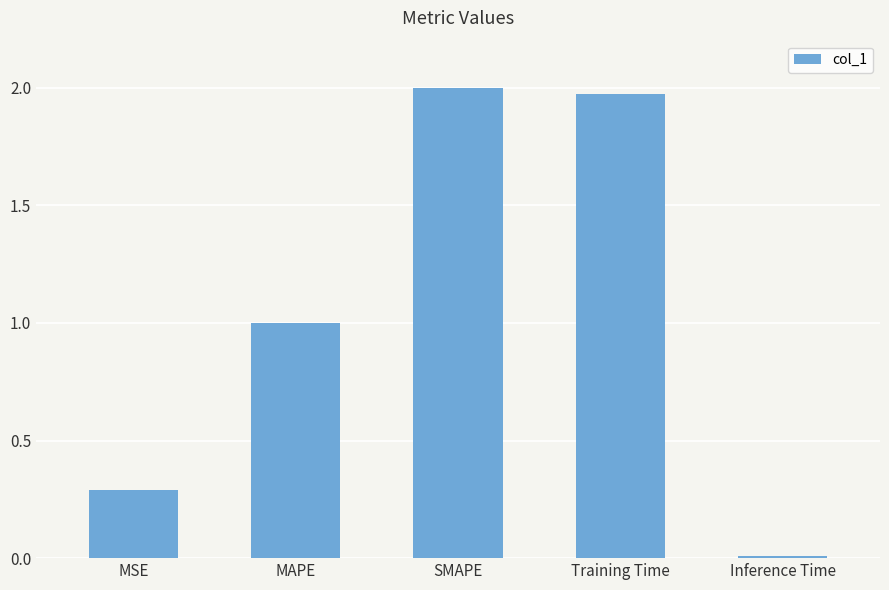

What is the average value?

1.1